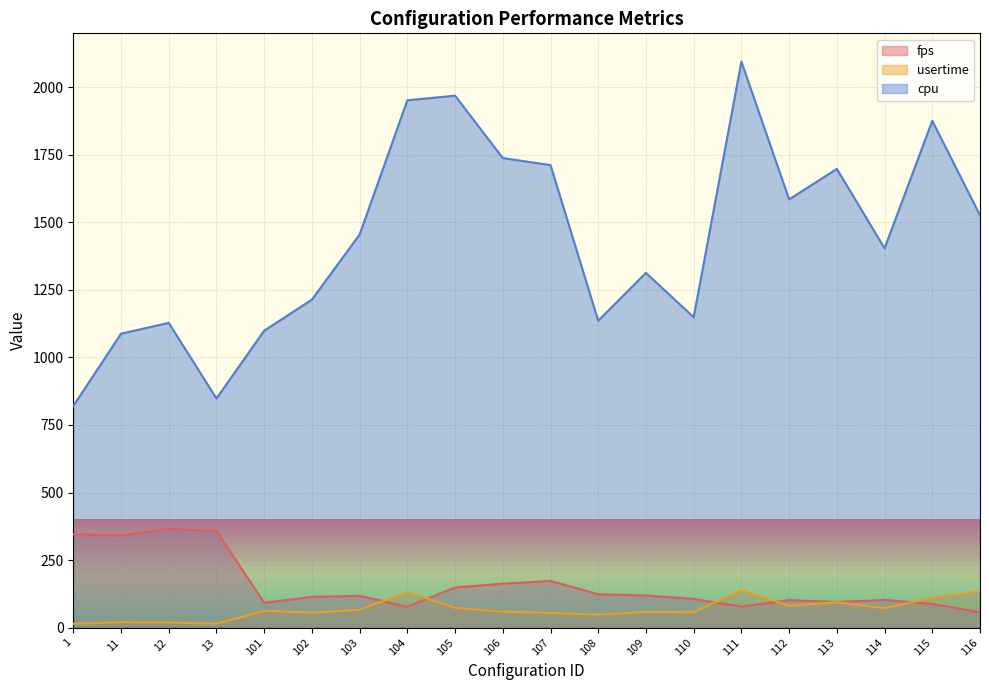

True or false: cpu has a value of 1712.0 at 107.

True